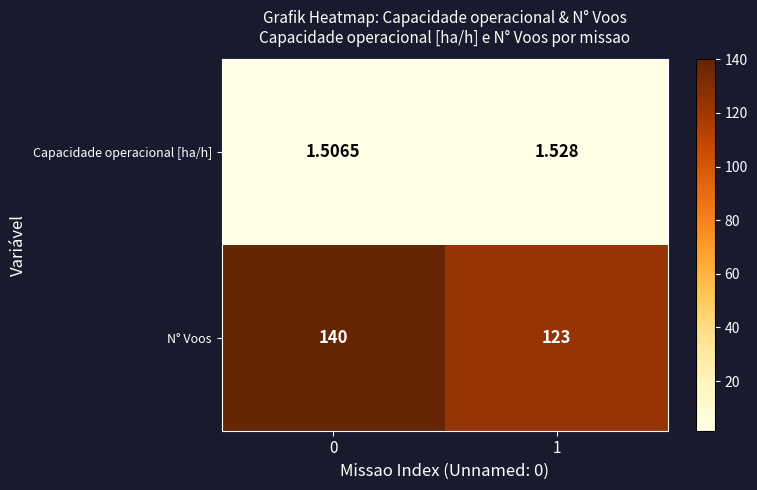

List the series in order of their overall mean, lowest first.

Capacidade operacional [ha/h], N° Voos